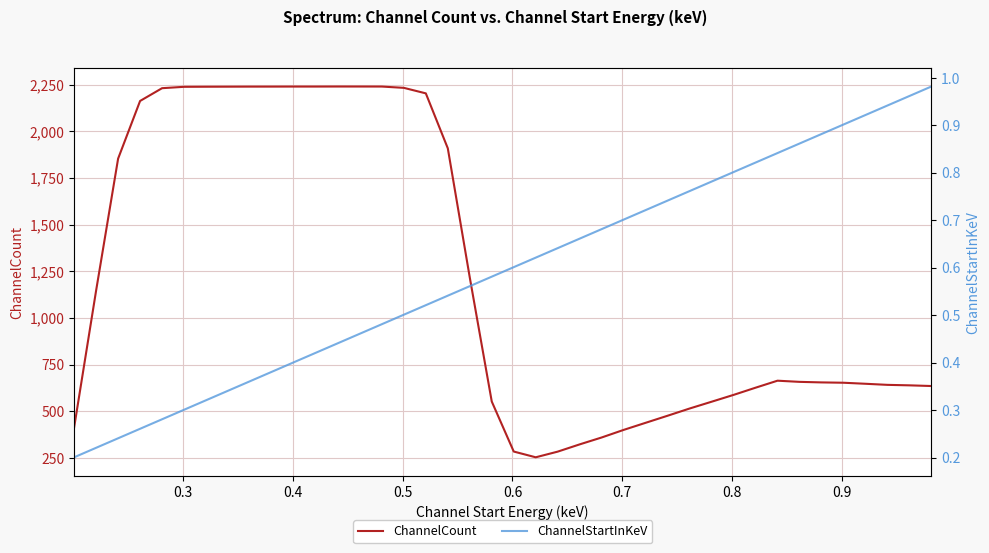

What is the smallest value displayed?

0.2